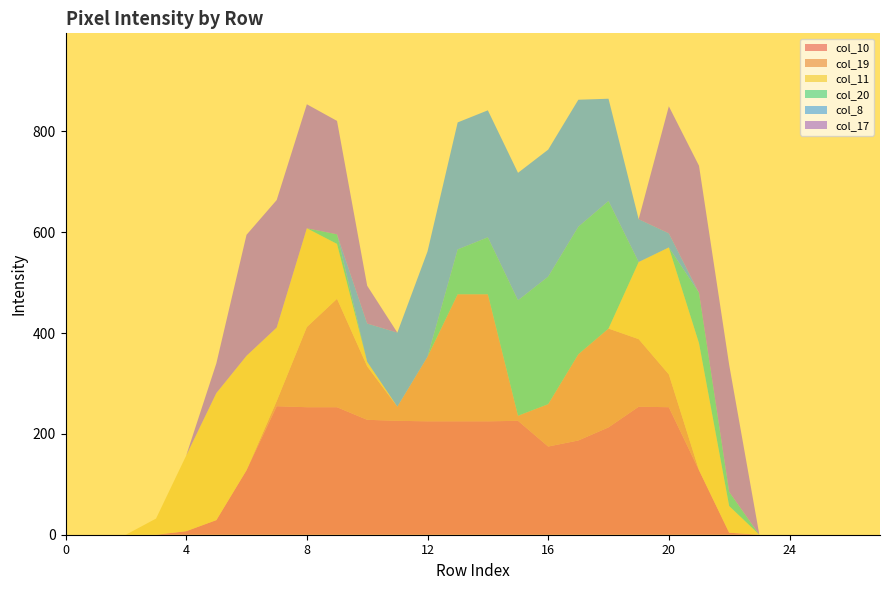

Reading right to left, extract all data points from this chart.

col_10: 0	0	0	0	0	4	128	253	254	213	187	175	226	225	225	225	226	228	253	253	255	128	29	7	0	0	0	0
col_19: 0	0	0	0	0	0	0	65	134	196	171	84	10	252	252	128	28	106	215	159	10	0	0	0	0	0	0	0
col_11: 0	0	0	0	0	53	252	252	153	0	0	0	0	0	0	0	0	9	109	196	146	227	252	150	32	0	0	0
col_20: 0	0	0	0	0	28	100	0	0	253	253	253	229	113	89	0	0	0	19	0	0	0	0	0	0	0	0	0
col_8: 0	0	0	0	0	0	0	28	85	203	252	252	253	252	252	209	147	76	0	0	0	0	0	0	0	0	0	0
col_17: 0	0	0	0	0	252	252	252	0	0	0	0	0	0	0	0	0	75	225	246	253	240	59	0	0	0	0	0